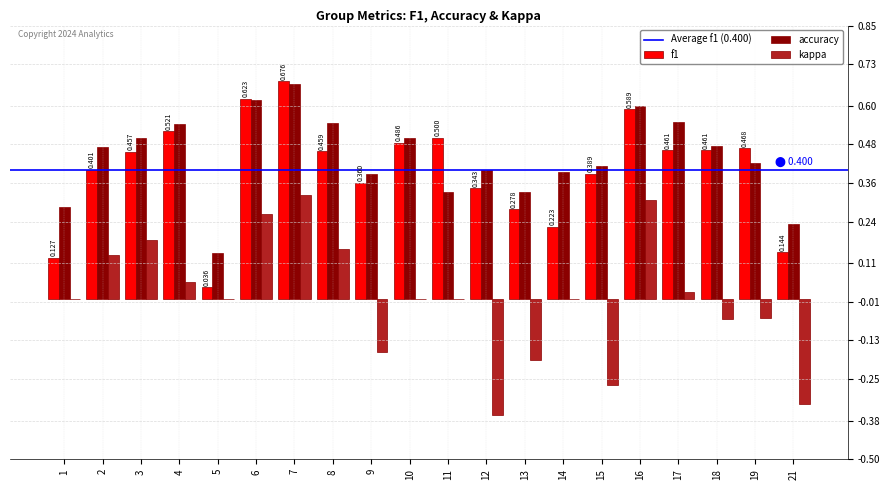

Does the chart contain stacked bars?

No